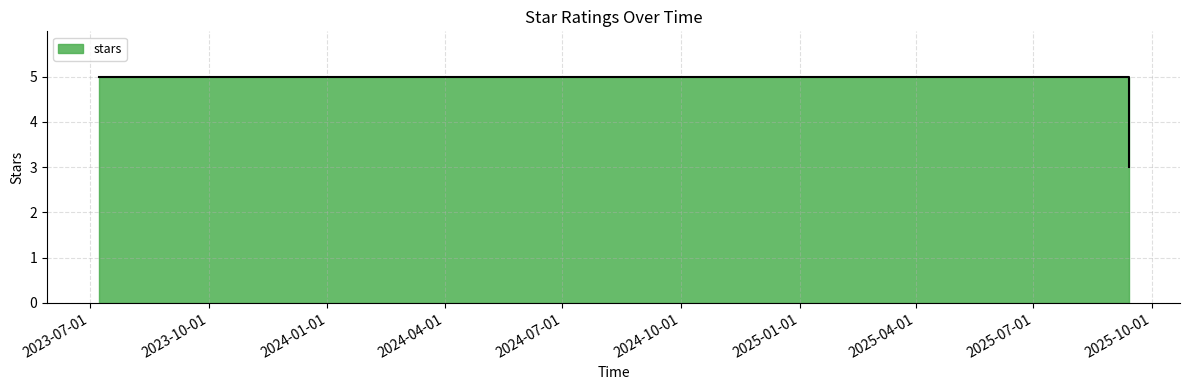

What is the label of the 4th point from the right?

2025-09-05 18:29